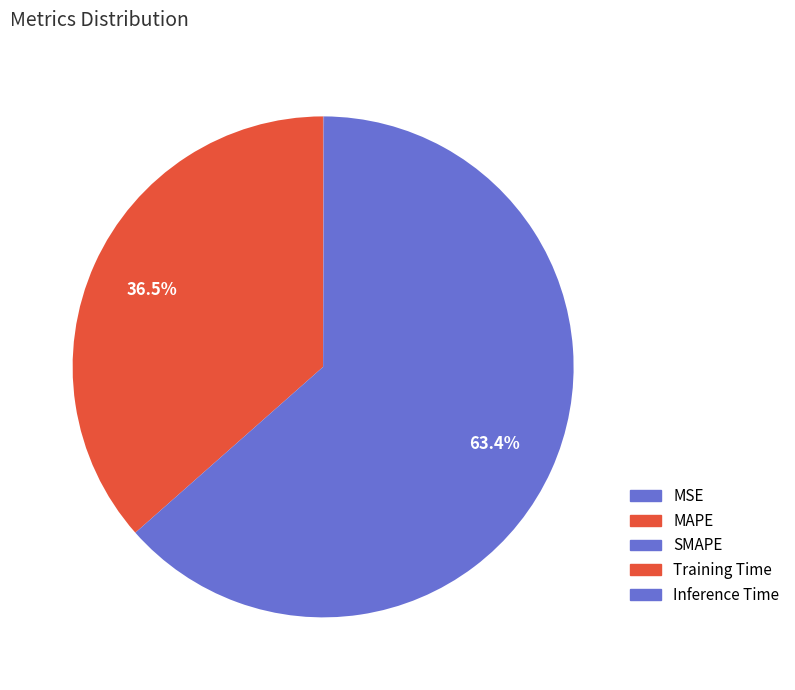

What is the change in value from SMAPE to Training Time?

-147.4